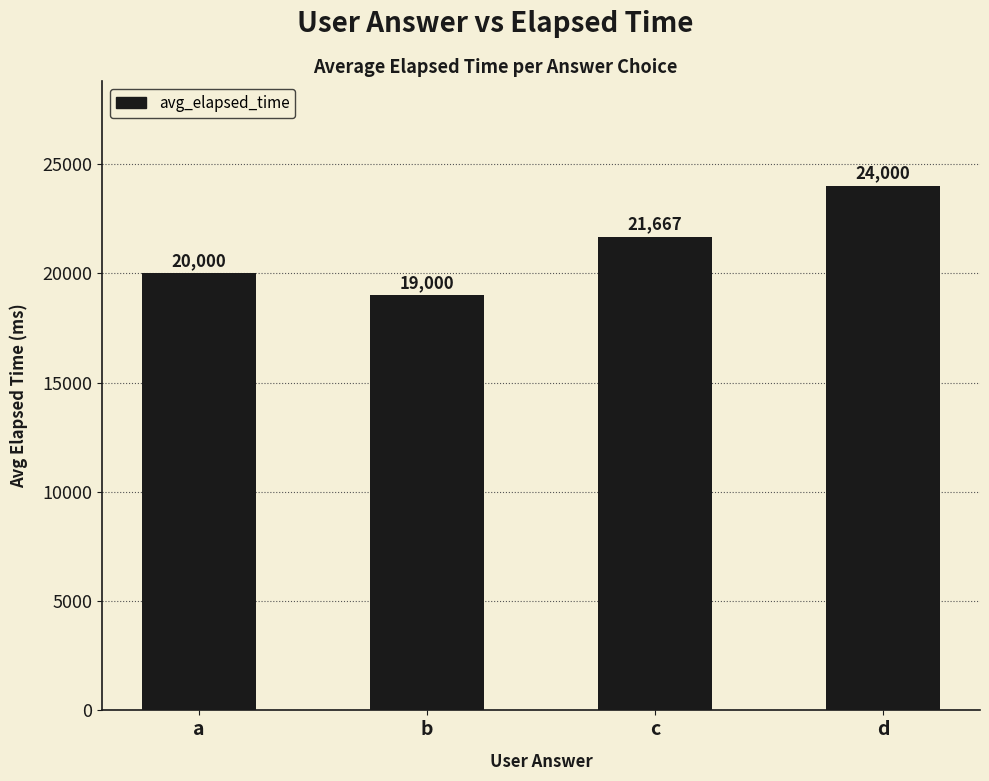

How many distinct data groups are displayed?

1